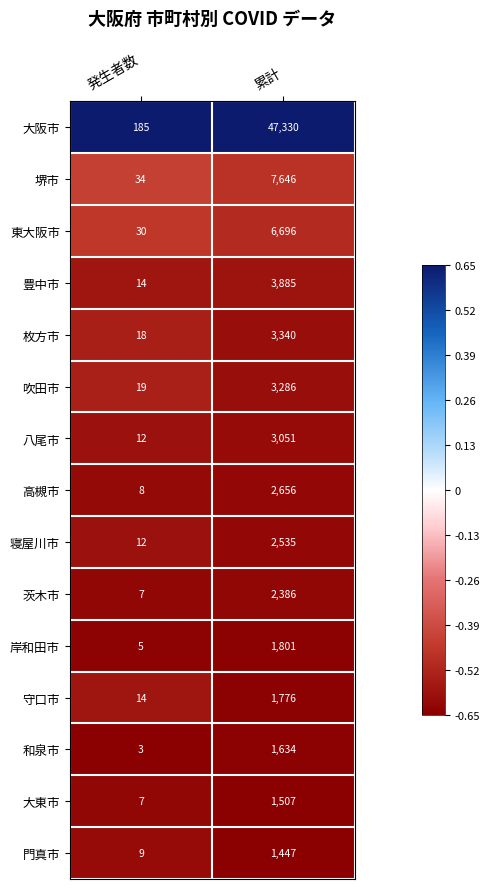

At 累計, list the series in order from smallest to largest.

門真市, 大東市, 和泉市, 守口市, 岸和田市, 茨木市, 寝屋川市, 高槻市, 八尾市, 吹田市, 枚方市, 豊中市, 東大阪市, 堺市, 大阪市